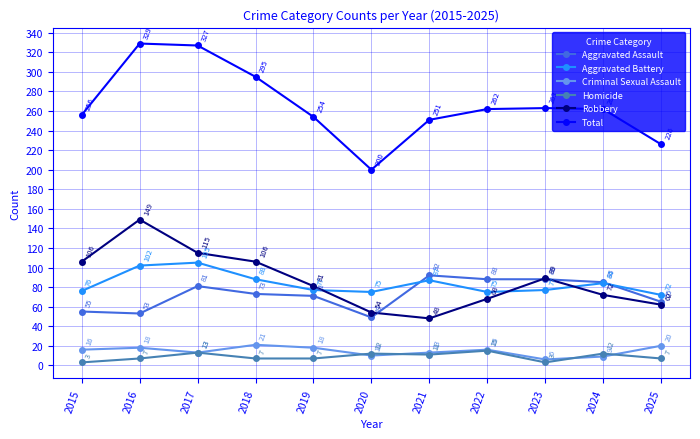

What is the difference between the highest and lowest values at 2019?

247